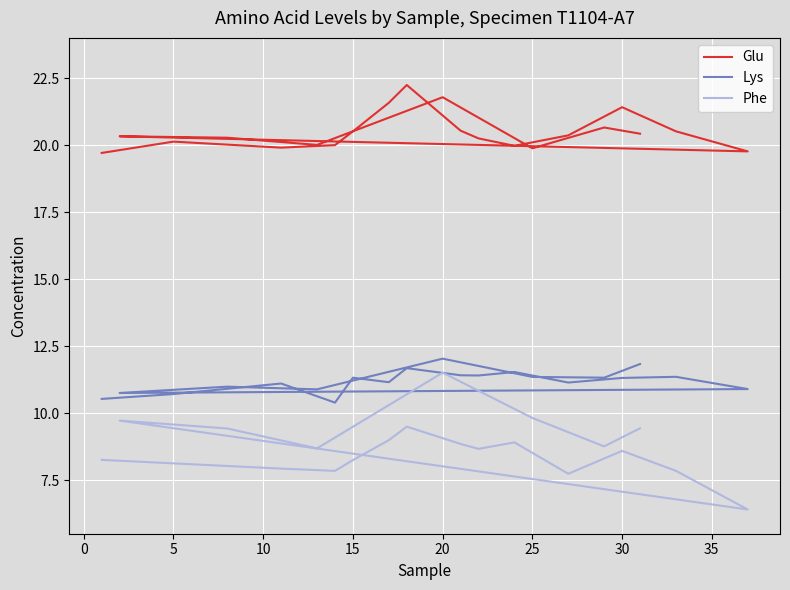

True or false: Glu and Phe intersect in this chart.

False